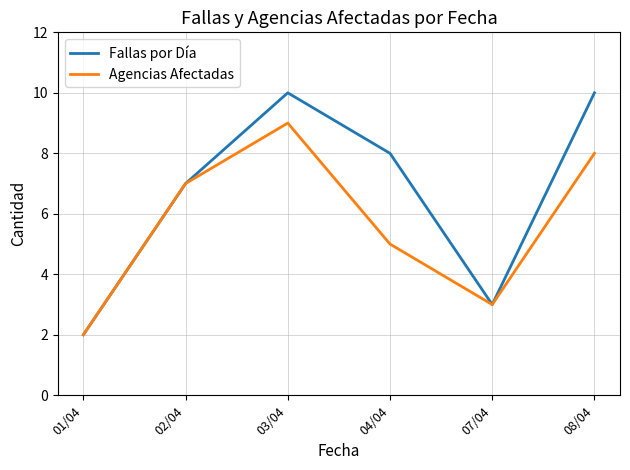

At which label is Agencias Afectadas closest to 5?

04/04